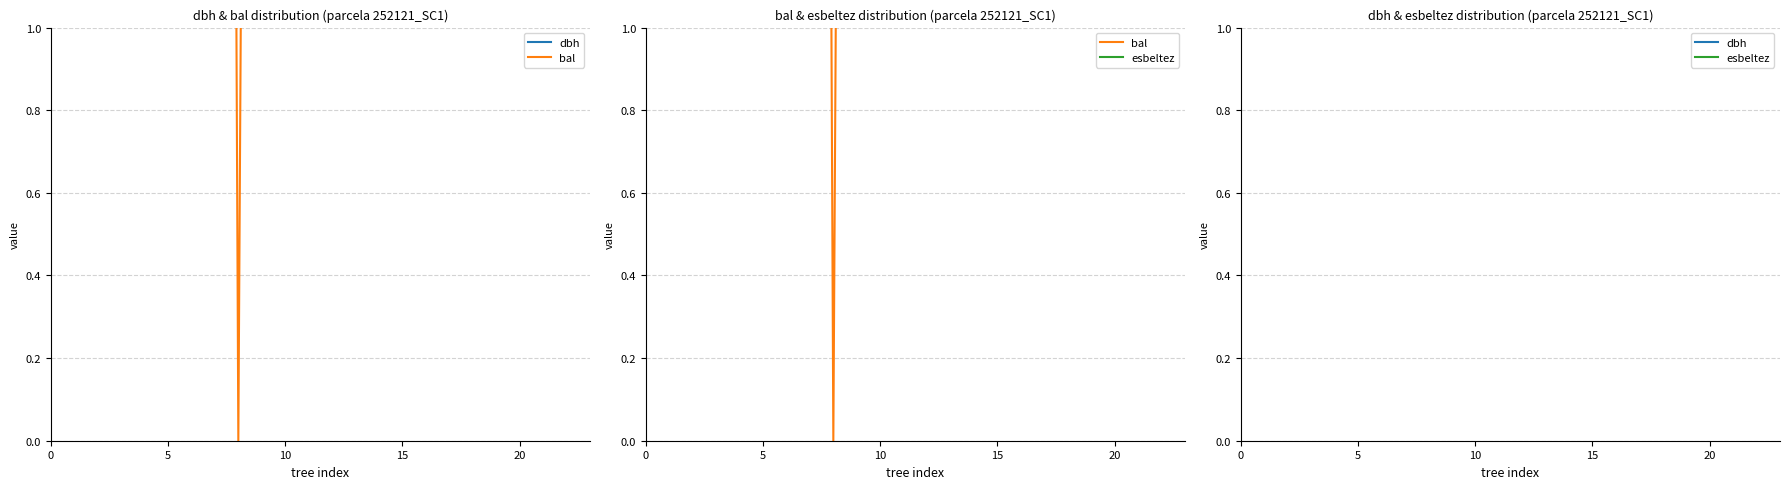

What is the difference between the maximum and minimum values in the bal series?

16.4